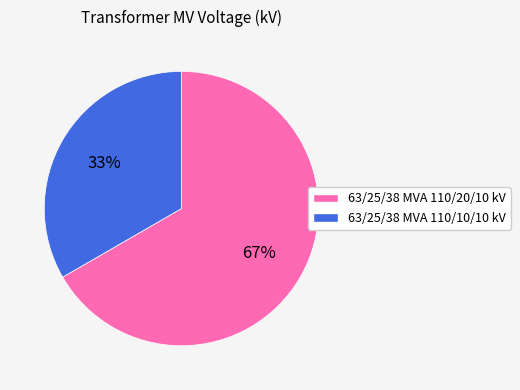

Does 63/25/38 MVA 110/10/10 kV account for over 50% of the chart?

No